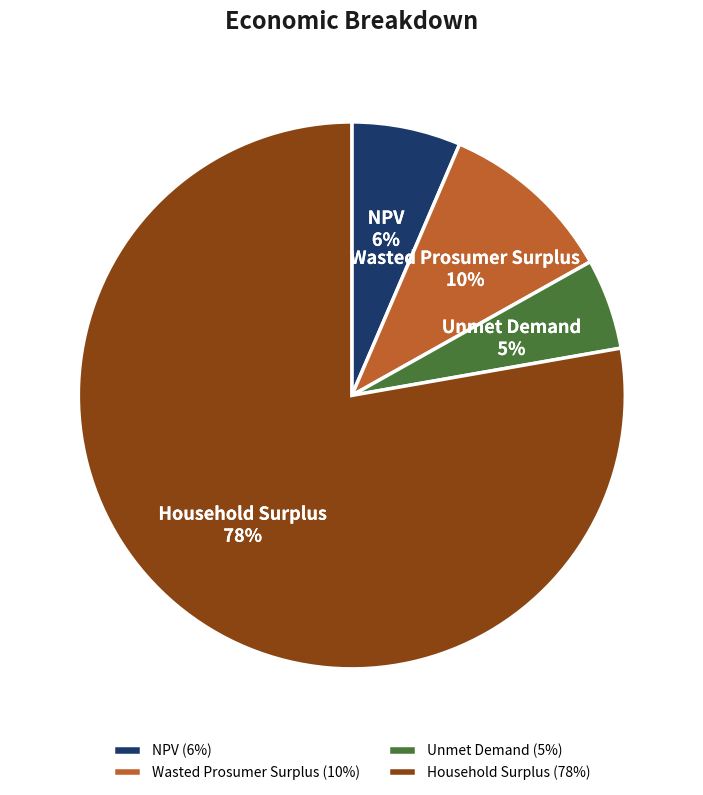

What is the smallest slice in the pie chart?

Unmet Demand